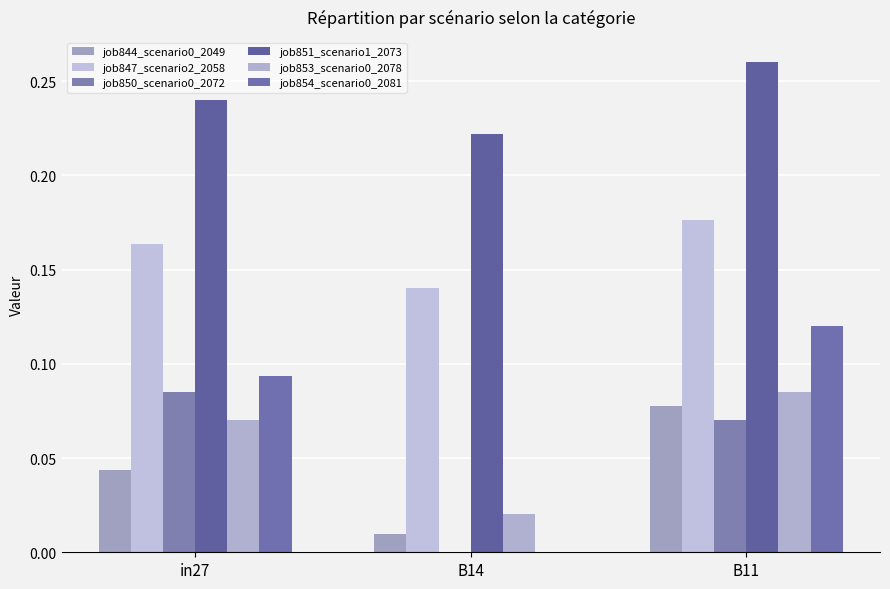

What is the sum of the job847_scenario2_2058 values at B11 and B14?

0.3